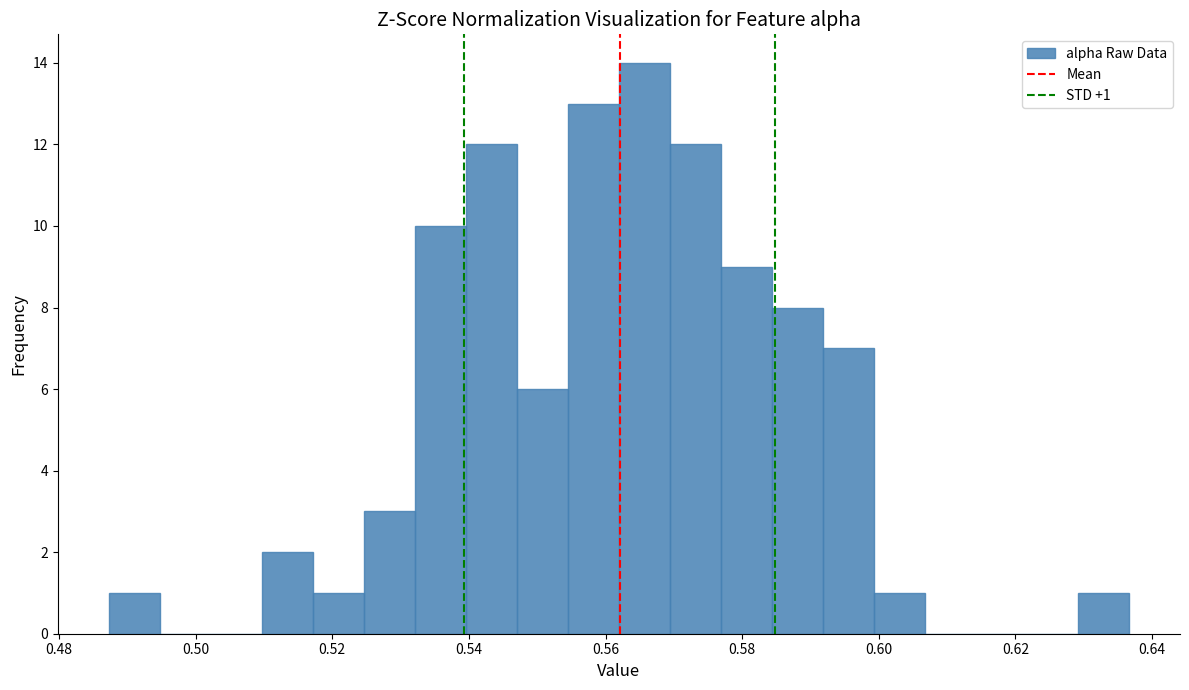

Around what value on the x-axis is the tallest bar? Give the approximate position of its centre, as read against the axis.

0.566